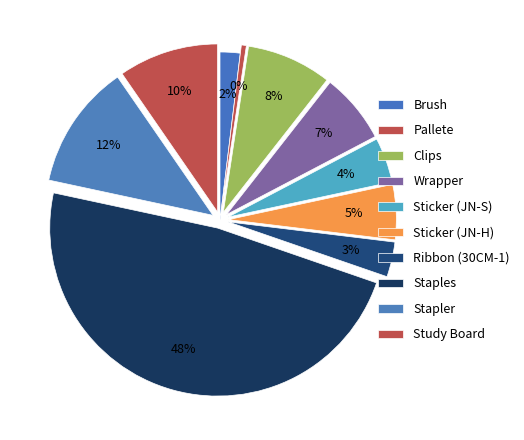

Count the number of slices in the pie.

10